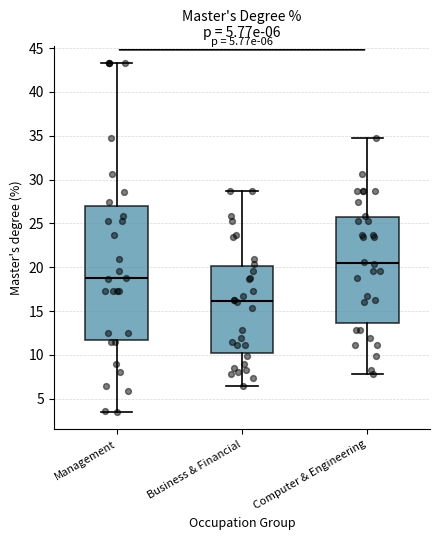

Which box is the tallest, from its lower edge to its upper edge?

Management